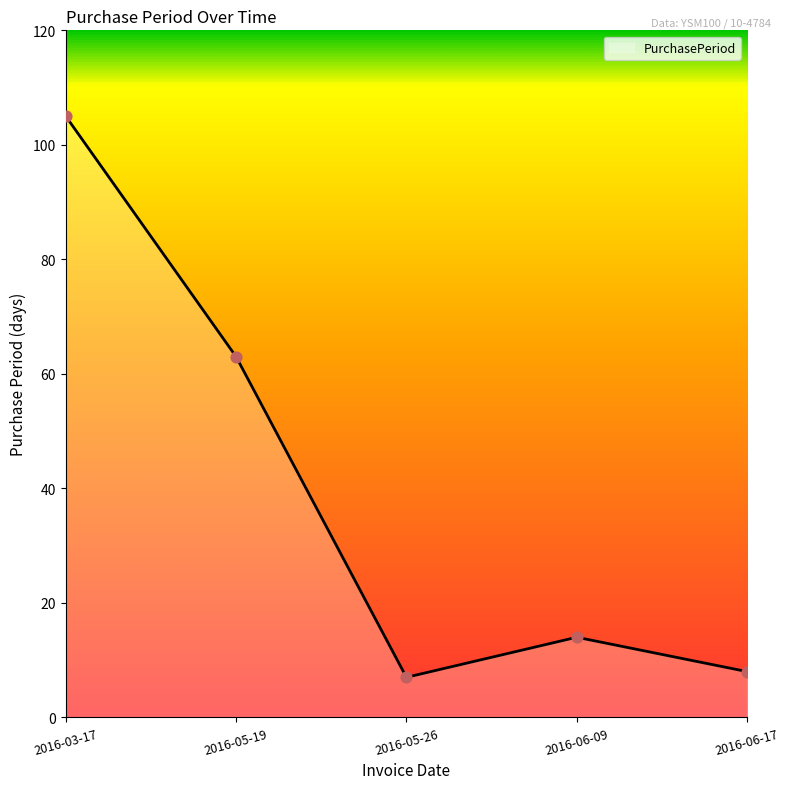

Which has a higher value, 2016-06-09 or 2016-05-26?

2016-06-09